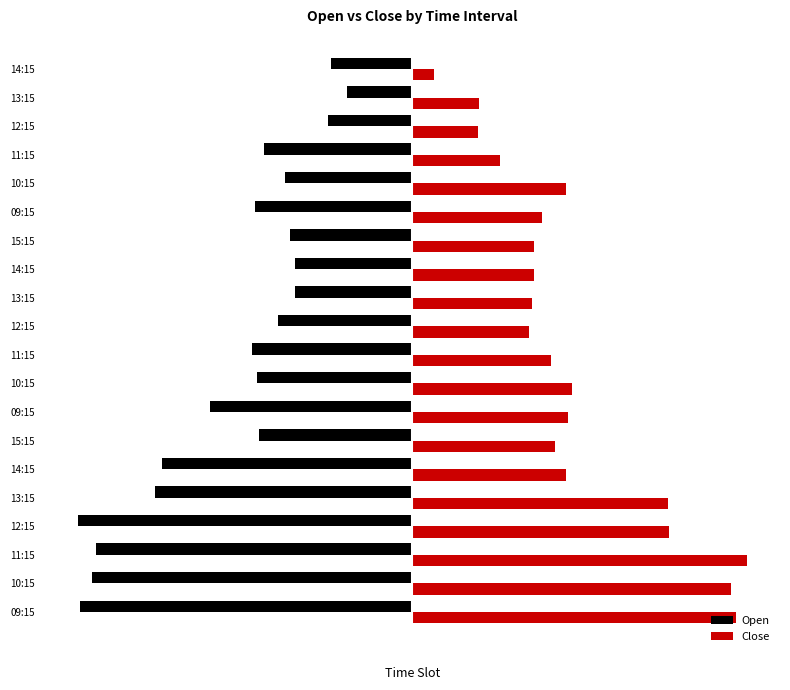

What is the minimum value shown in the chart?

-12.8